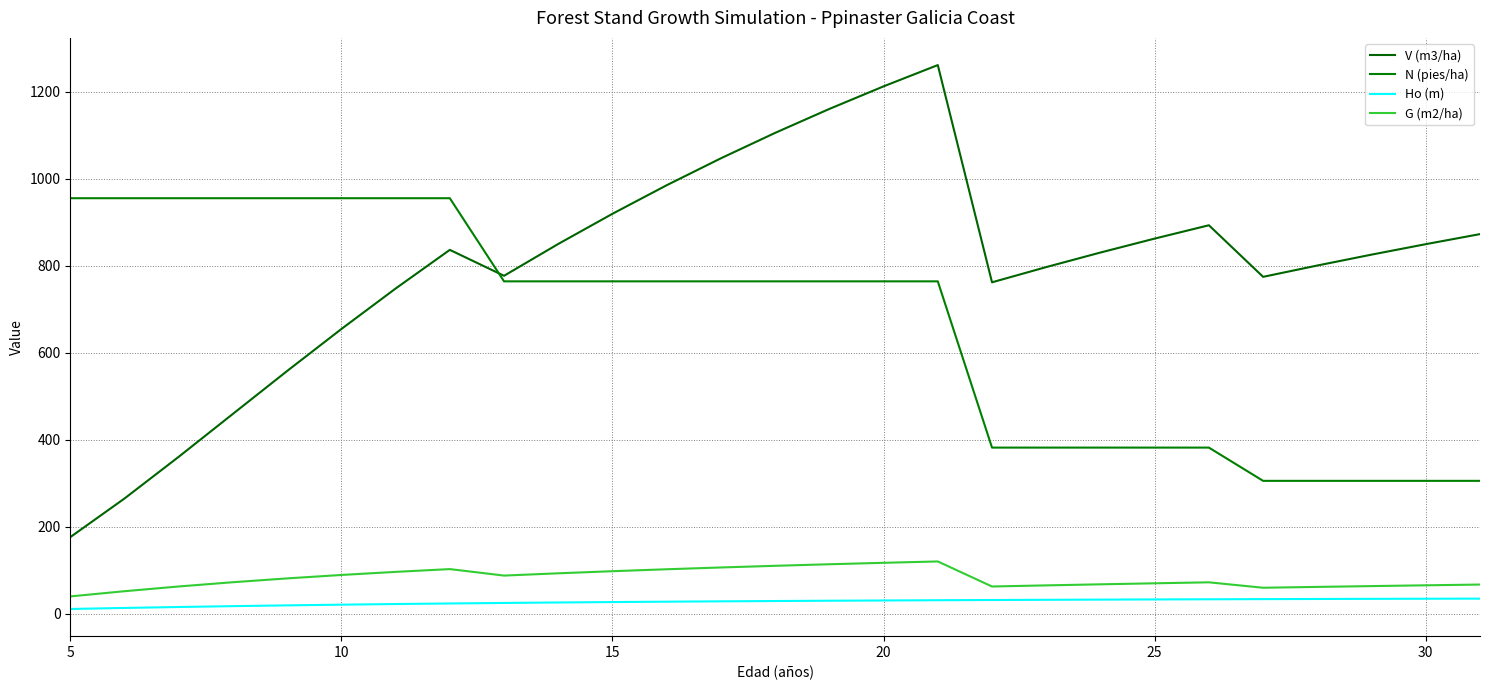

What is the difference between the maximum and minimum values in the V (m3/ha) series?

1084.5